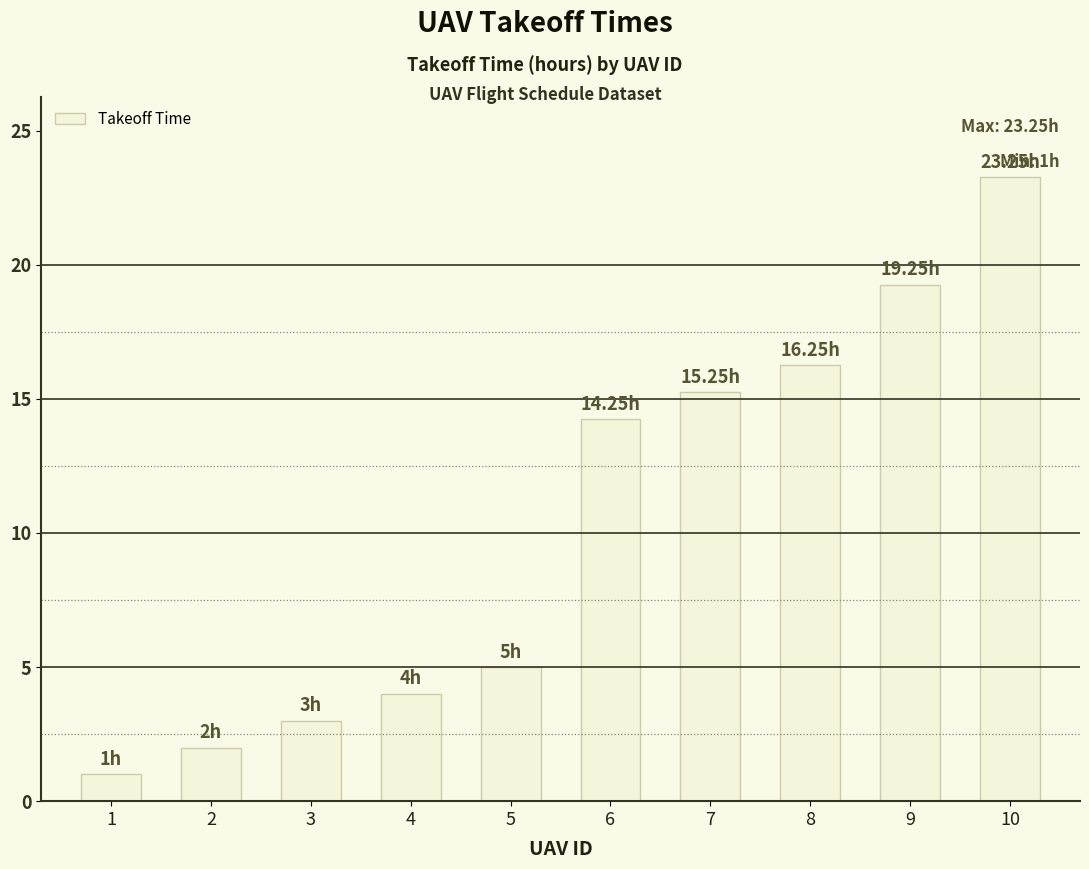

Rank the categories by value from lowest to highest.

1, 2, 3, 4, 5, 6, 7, 8, 9, 10